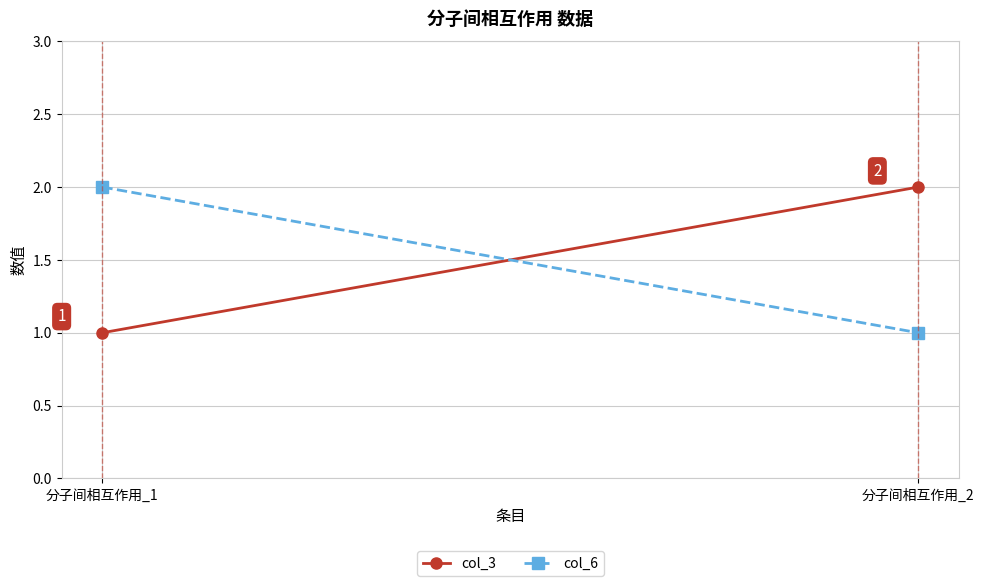

What is the sum of the col_3 values at 分子间相互作用_1 and 分子间相互作用_2?

3